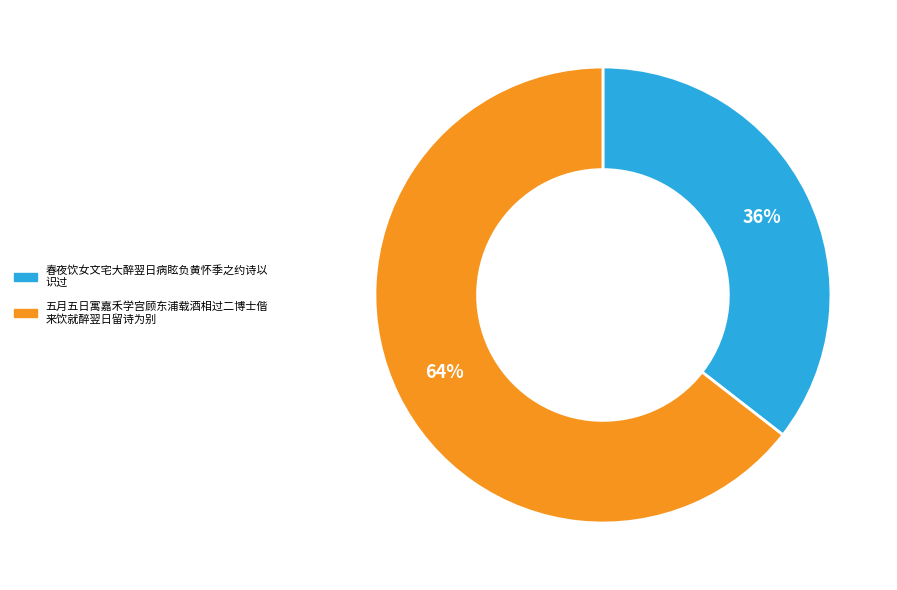

Is there a majority slice in this chart?

Yes